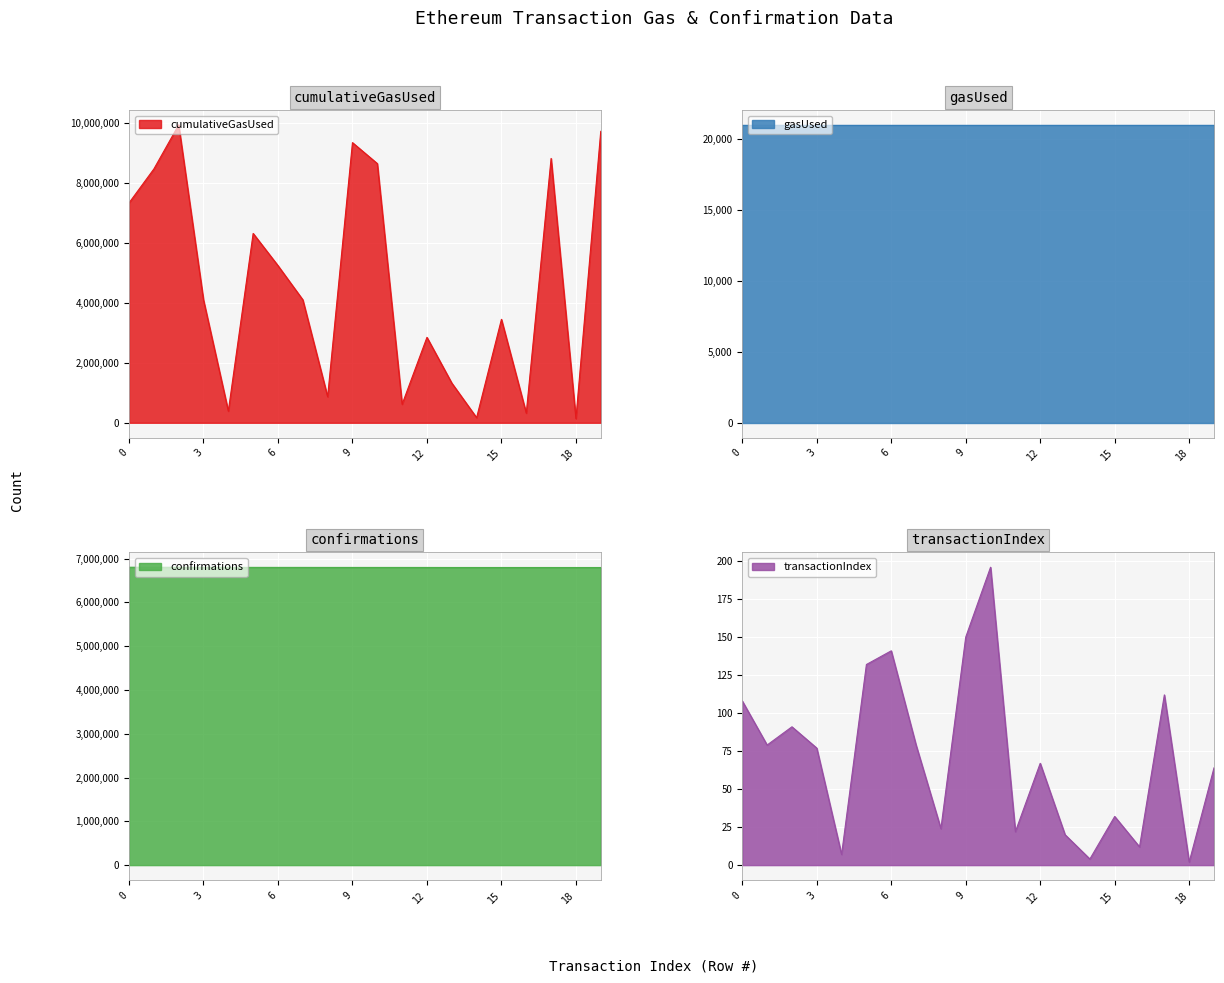

True or false: transactionIndex and confirmations cross at least once.

False